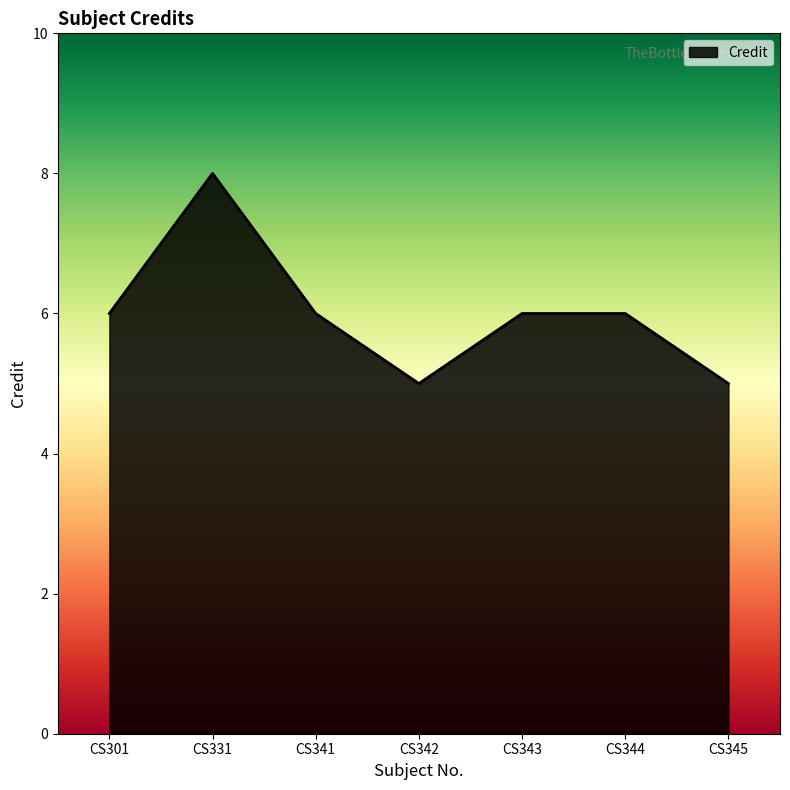

True or false: the data shows 8 at CS331.

True